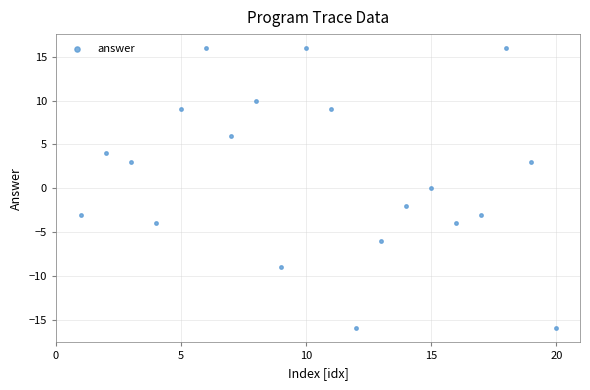

What is the range of X values (max minus min)?

19